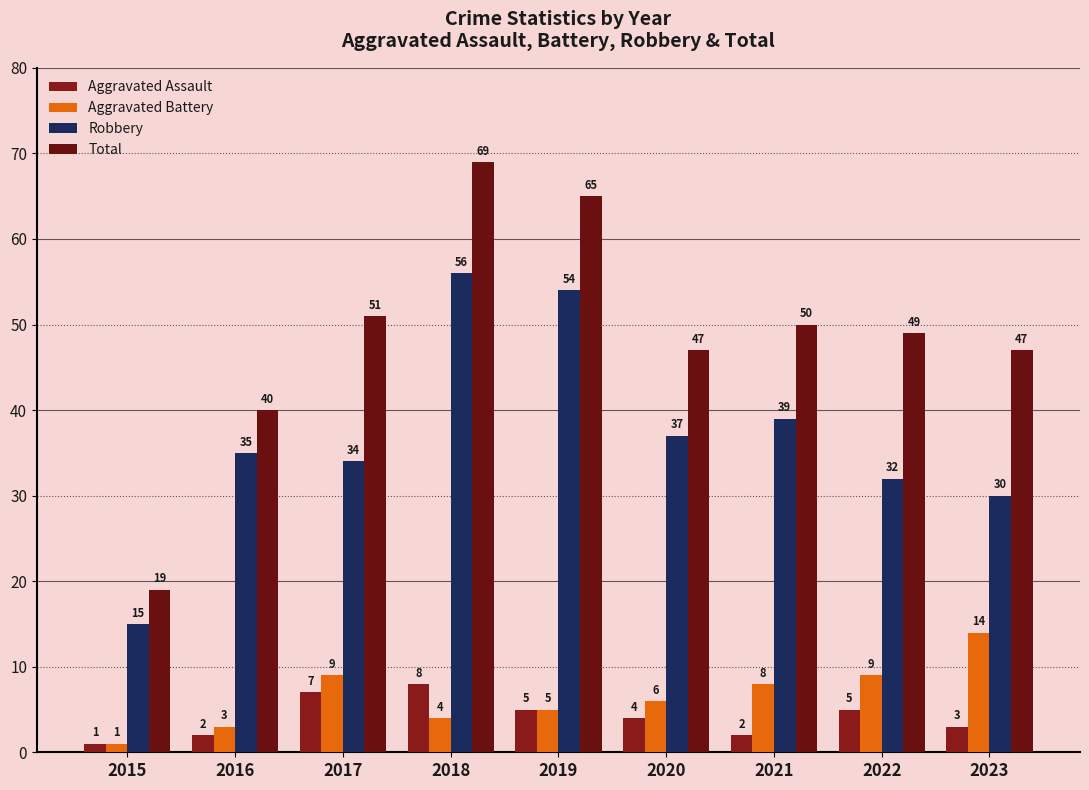

What is the spread (max minus min) of values at 2019?

60